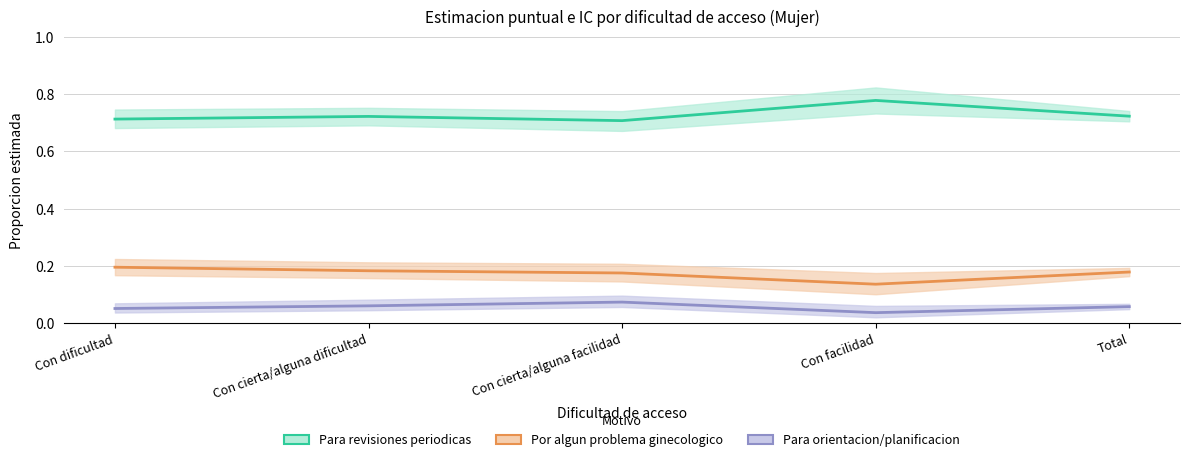

Which has a higher value, Con cierta/alguna dificultad or Total?

Total